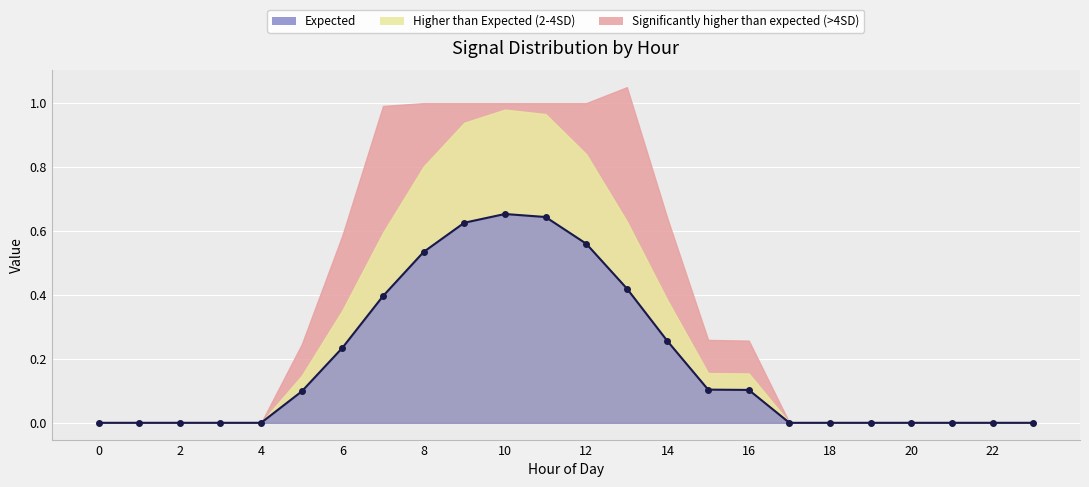

True or false: Expected has a value of 0.0 at 16.

False